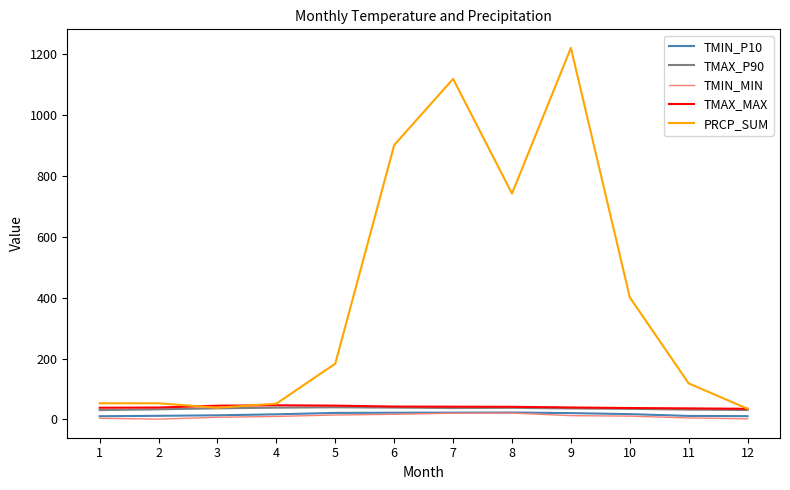

What is the difference between the TMIN_MIN values at 5 and 2?

13.6